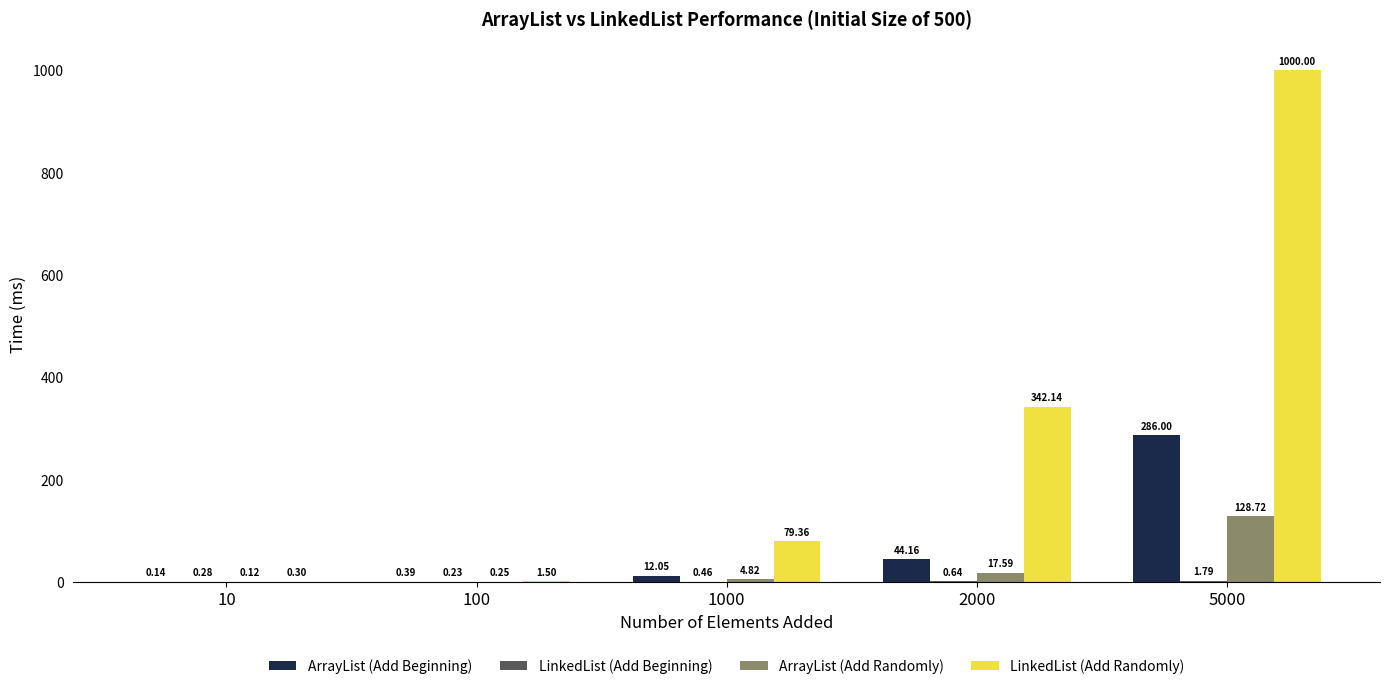

Which series has the largest total across all categories?

LinkedList (Add Randomly)